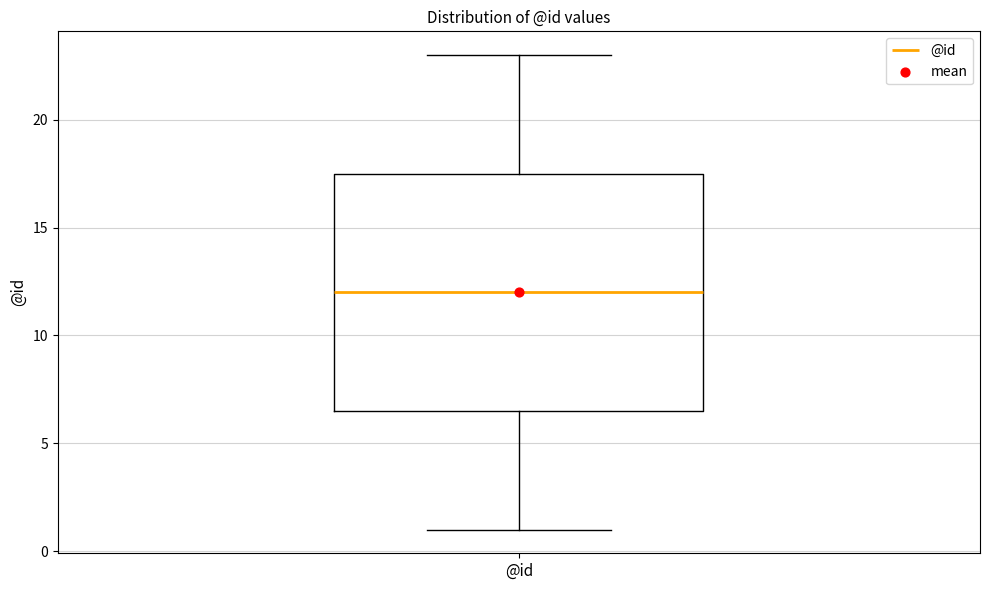

Where does the upper whisker of the box for @id end on the y-axis? The values are not printed on the chart, so give them approximately, as read against the axis.

23.0